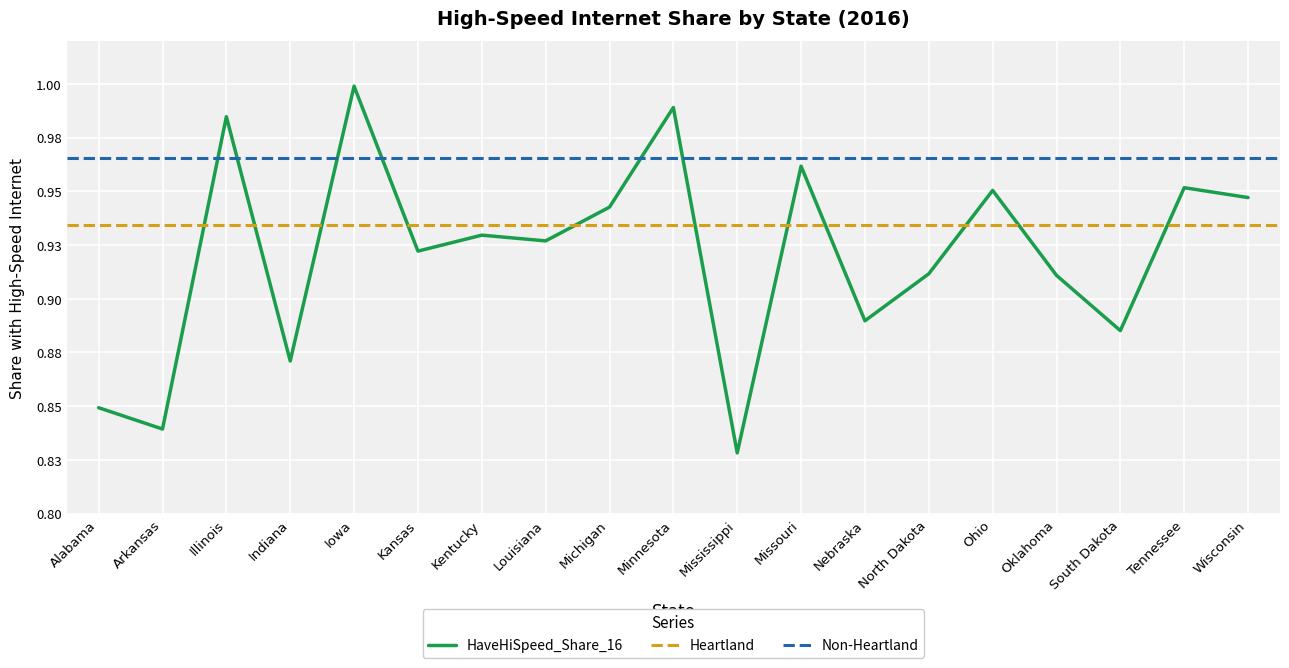

Reading right to left, extract all data points from this chart.

Wisconsin=0.9	Tennessee=1.0	South Dakota=0.9	Oklahoma=0.9	Ohio=1.0	North Dakota=0.9	Nebraska=0.9	Missouri=1.0	Mississippi=0.8	Minnesota=1.0	Michigan=0.9	Louisiana=0.9	Kentucky=0.9	Kansas=0.9	Iowa=1.0	Indiana=0.9	Illinois=1.0	Arkansas=0.8	Alabama=0.8